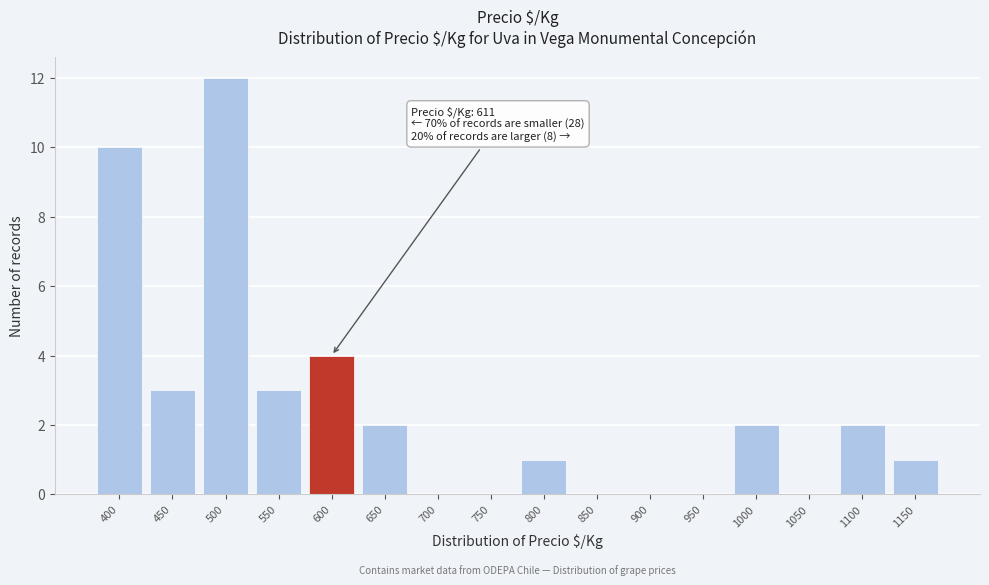

Reading left to right, list all the values displayed in this chart.

400=10	450=3	500=12	550=3	600=4	650=2	700=0	750=0	800=1	850=0	900=0	950=0	1000=2	1050=0	1100=2	1150=1